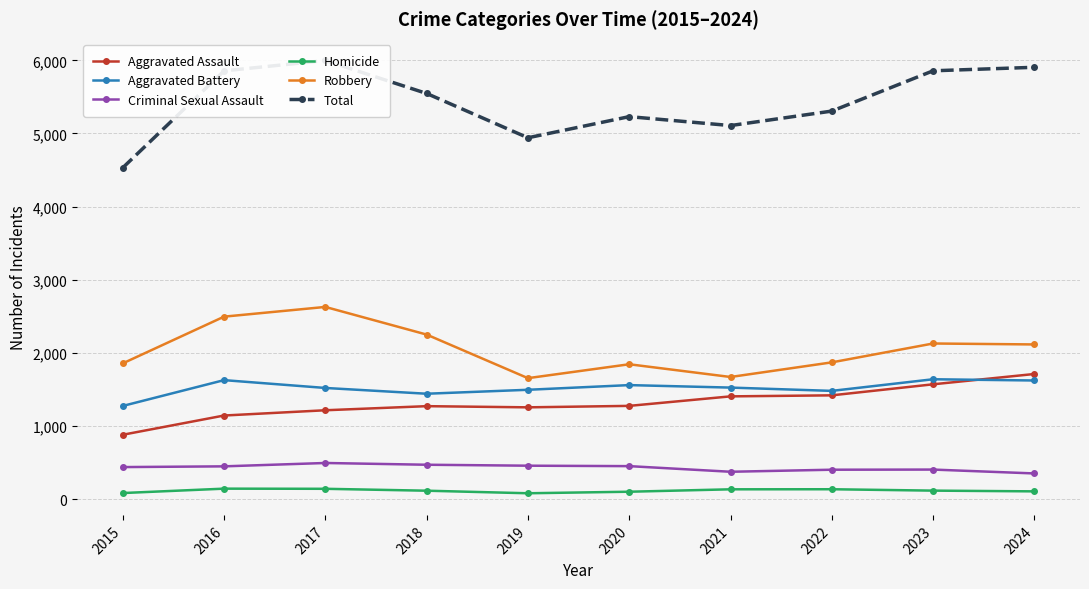

How many lines are shown in the chart?

6